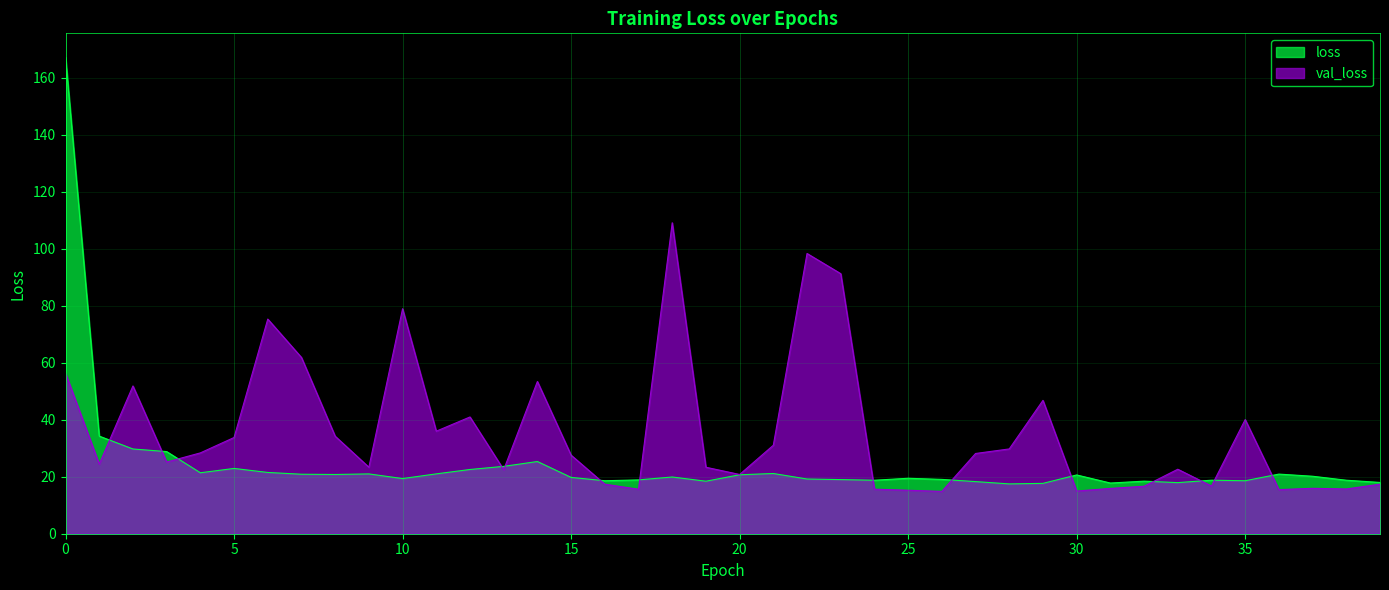

True or false: loss and val_loss intersect in this chart.

True